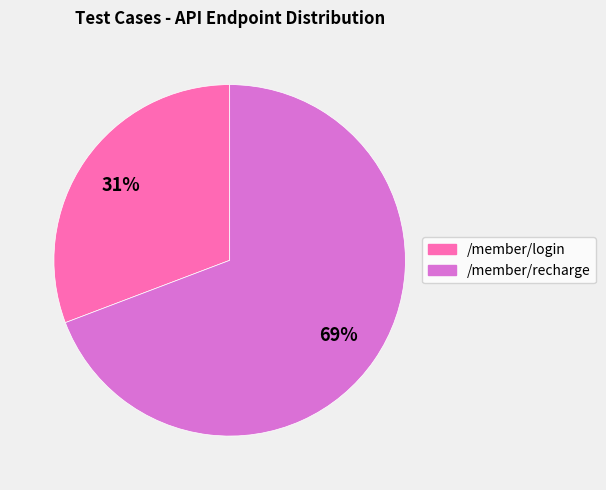

Between /member/recharge and /member/login, which is larger?

/member/recharge